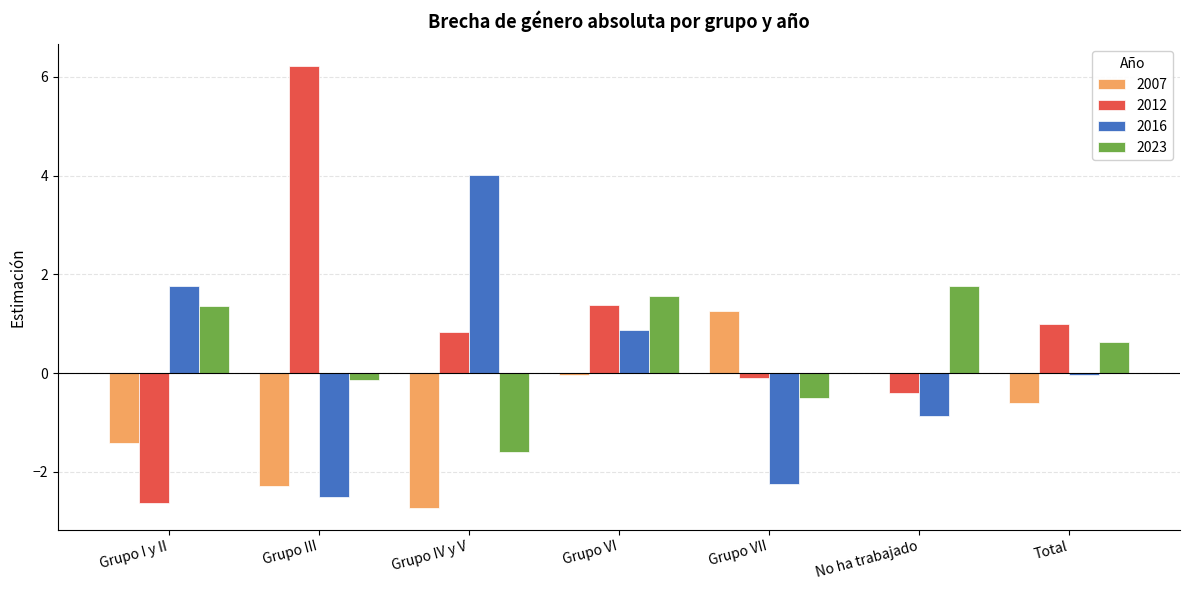

Count the number of data series in this chart.

4